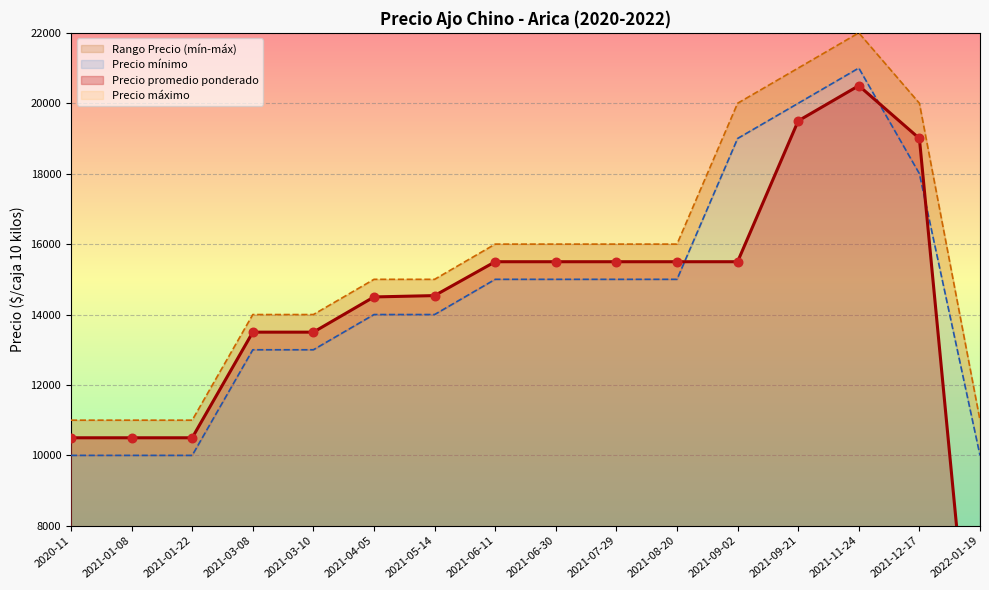

At which category is the sum across all series the highest?

2021-11-24